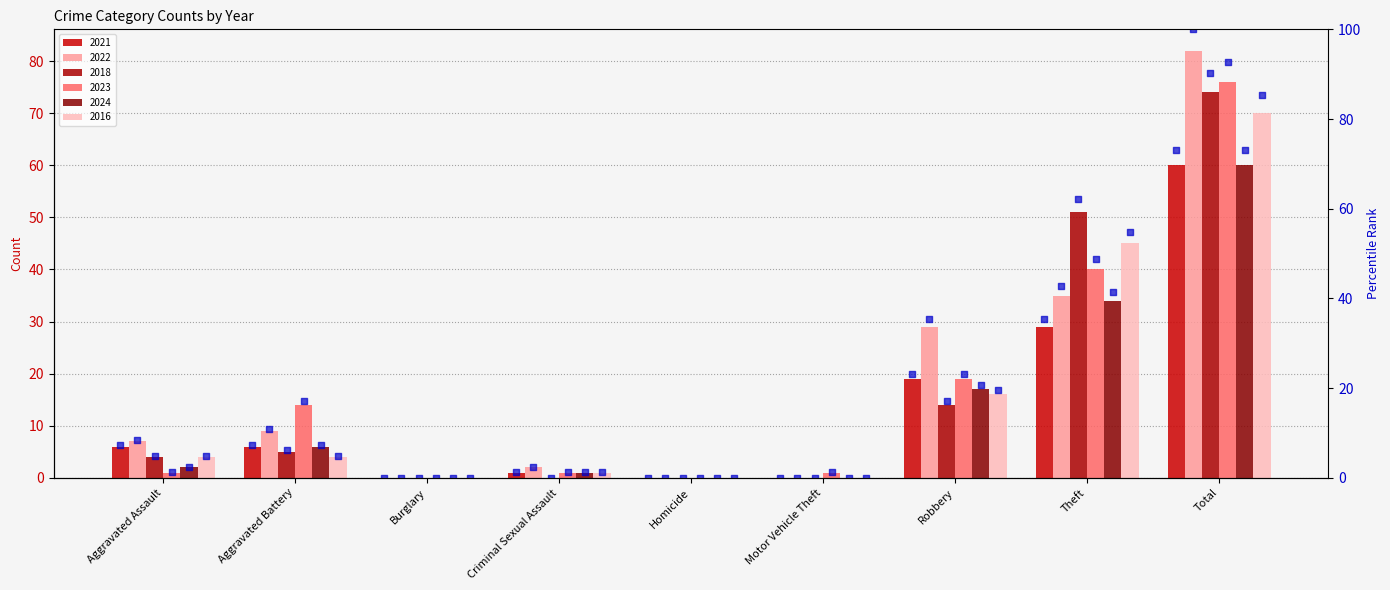

Which has a higher value, Homicide or Total?

Total